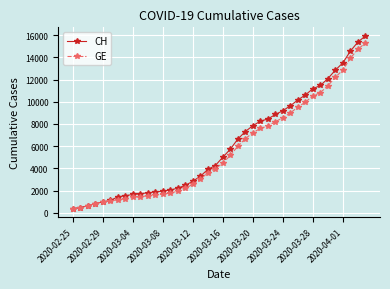

What is the value of the GE point at the 2nd from the left?

479